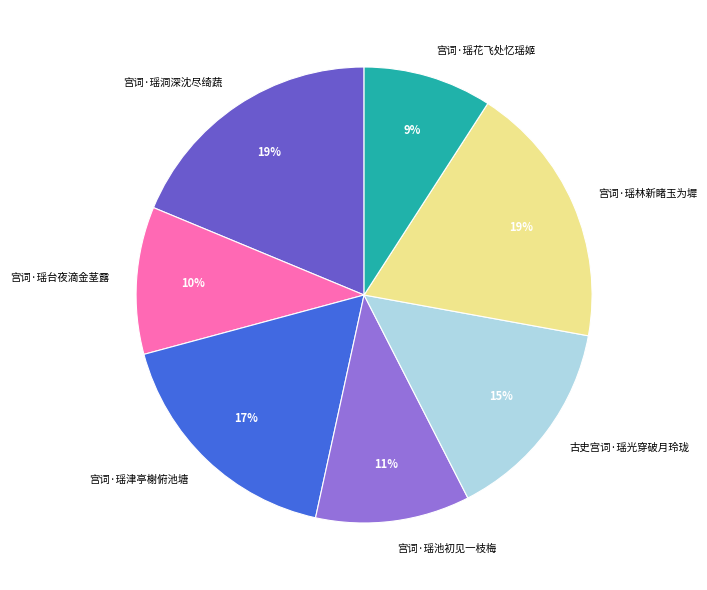

To the nearest percent, what percentage of the pie is 宫词·瑶津亭榭俯池塘?

17%